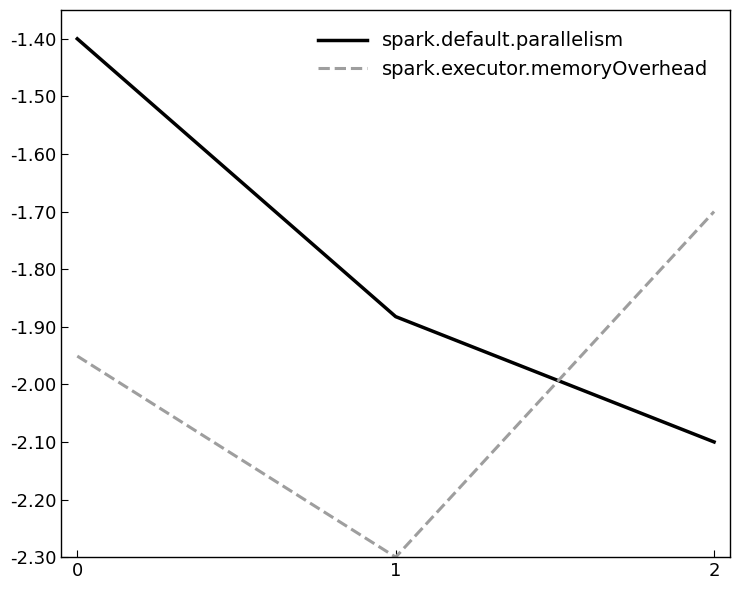

What is the spread (max minus min) of values at 2?

0.4